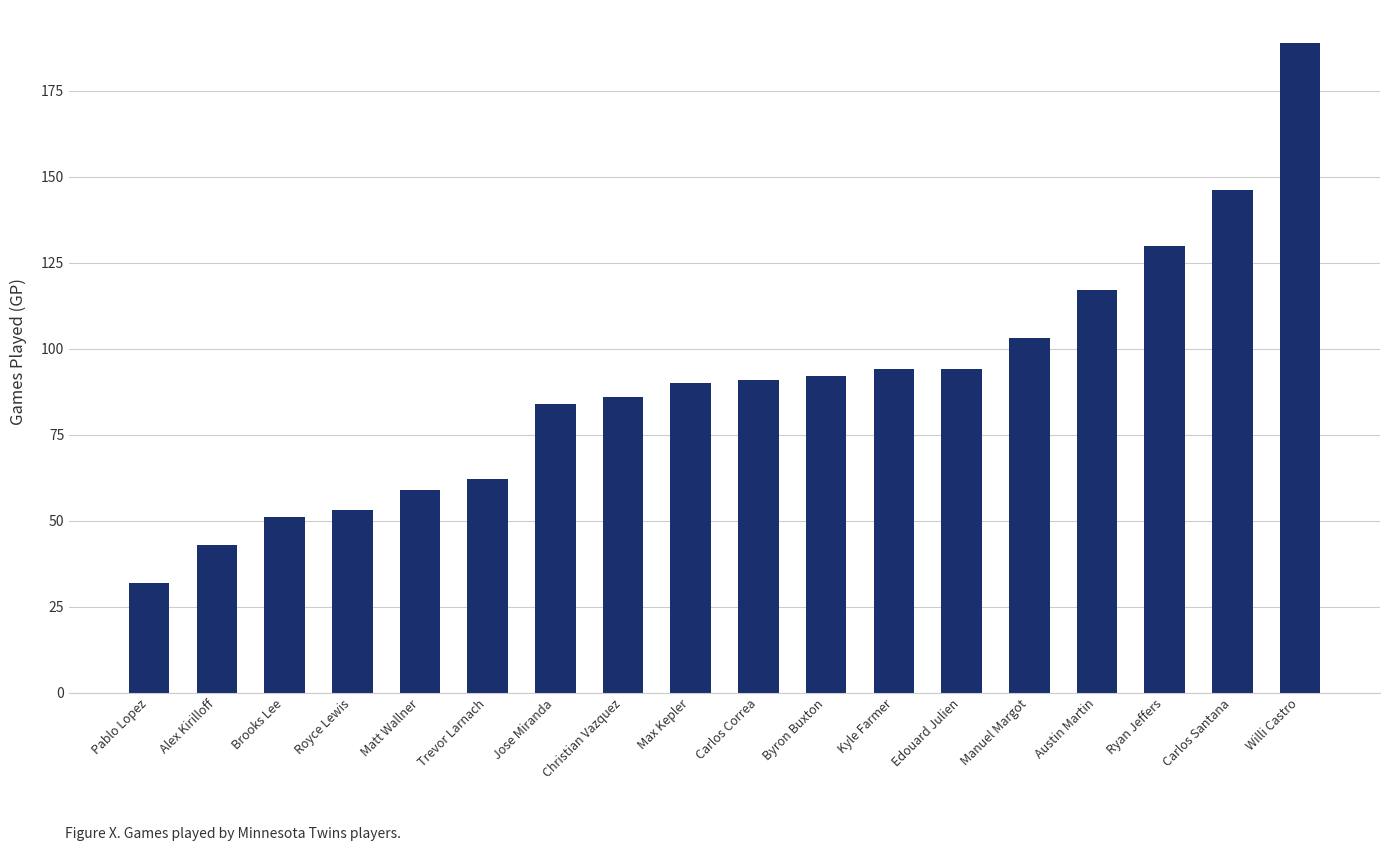

Reading left to right, what are all the values shown in this chart?

Pablo Lopez=32	Alex Kirilloff=43	Brooks Lee=51	Royce Lewis=53	Matt Wallner=59	Trevor Larnach=62	Jose Miranda=84	Christian Vazquez=86	Max Kepler=90	Carlos Correa=91	Byron Buxton=92	Kyle Farmer=94	Edouard Julien=94	Manuel Margot=103	Austin Martin=117	Ryan Jeffers=130	Carlos Santana=146	Willi Castro=189